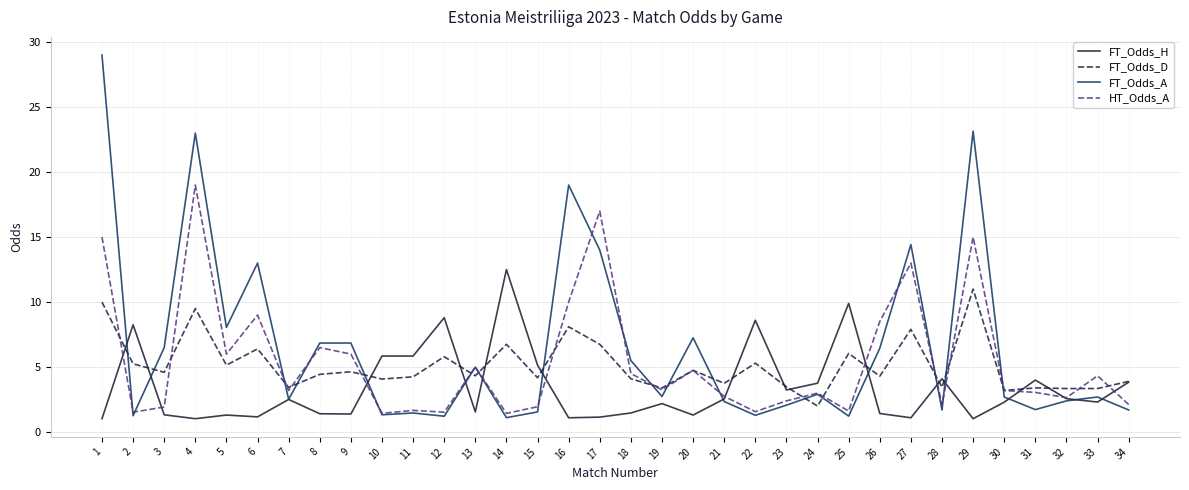

How many categories are shown in the chart?

34